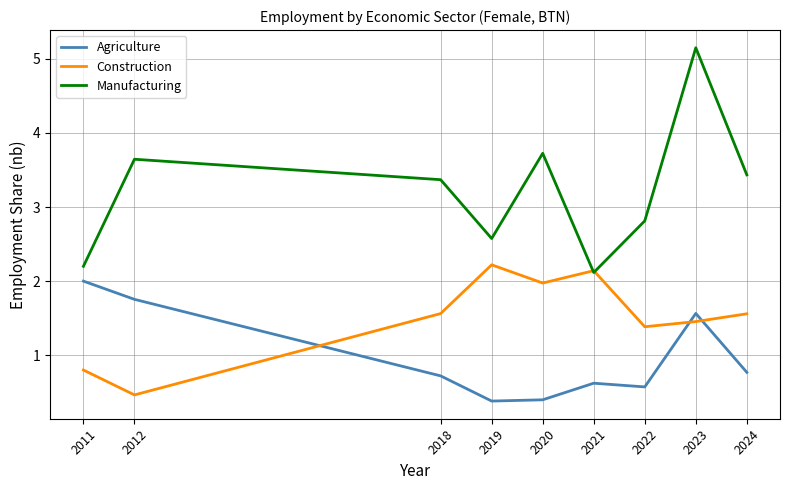

At which category does Construction reach its first local valley?

2012